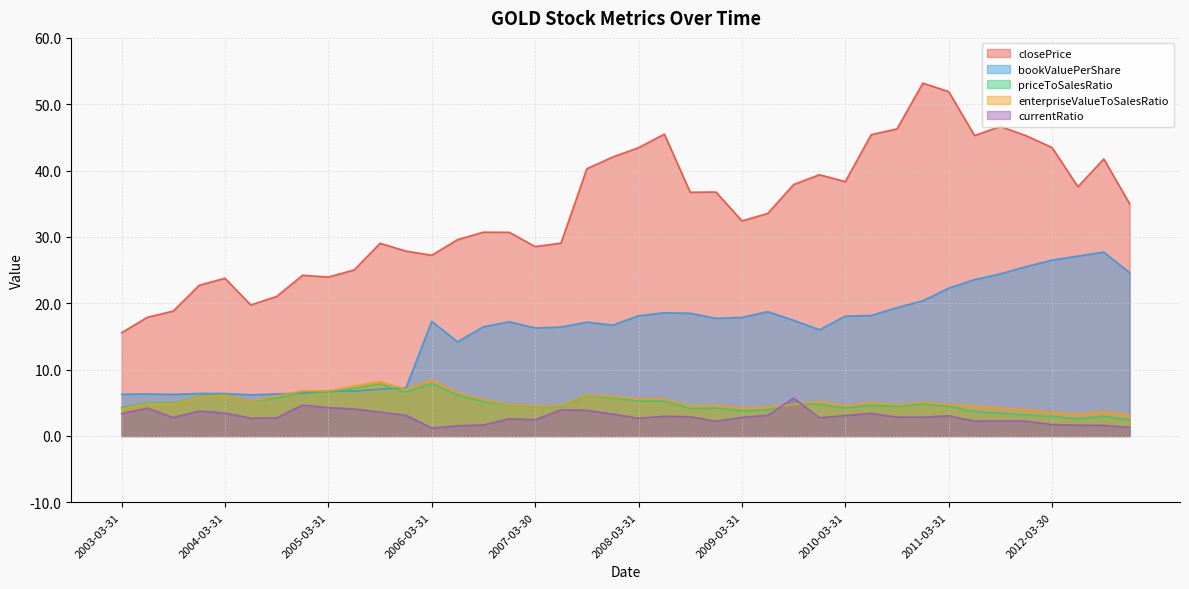

What is the label of the 12th point from the left?

2005-12-30